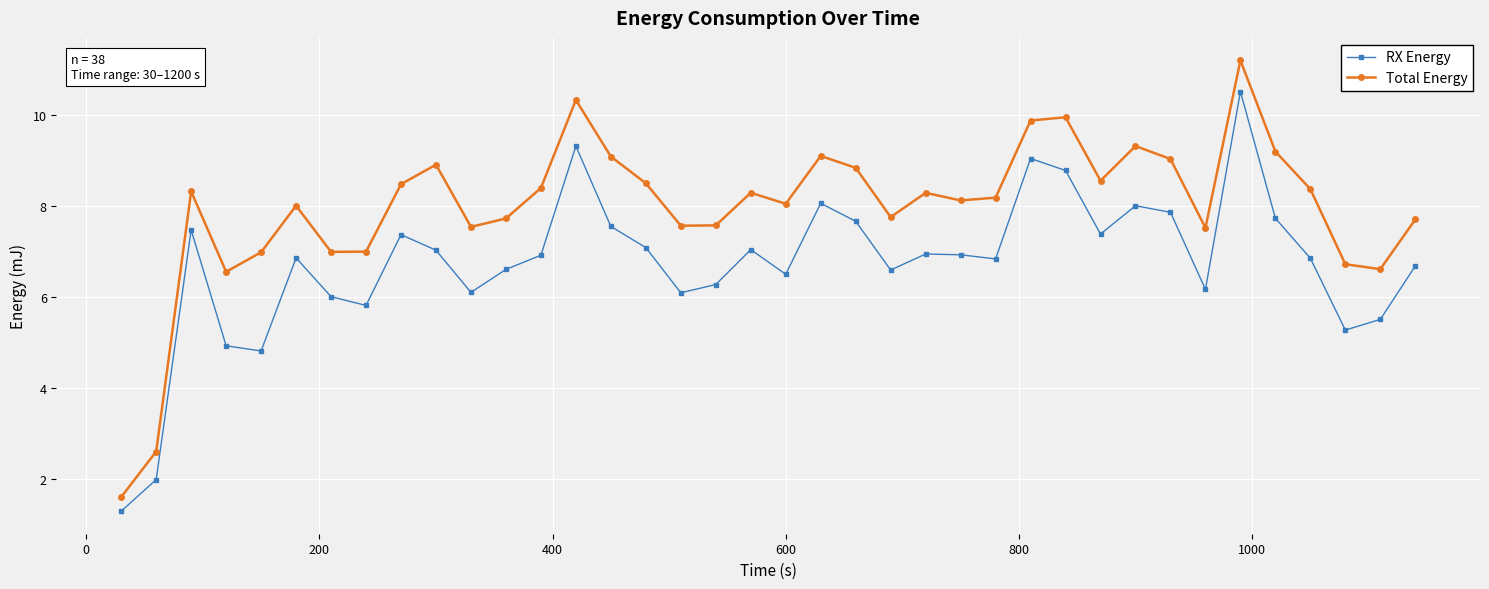

What are all the series names shown in the legend?

RX Energy, Total Energy